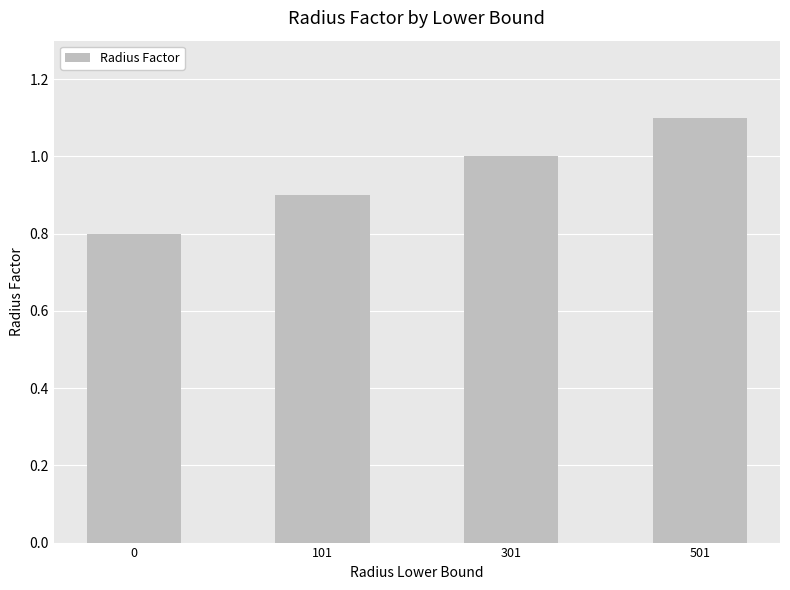

List the labels in order of value, largest first.

501, 301, 101, 0